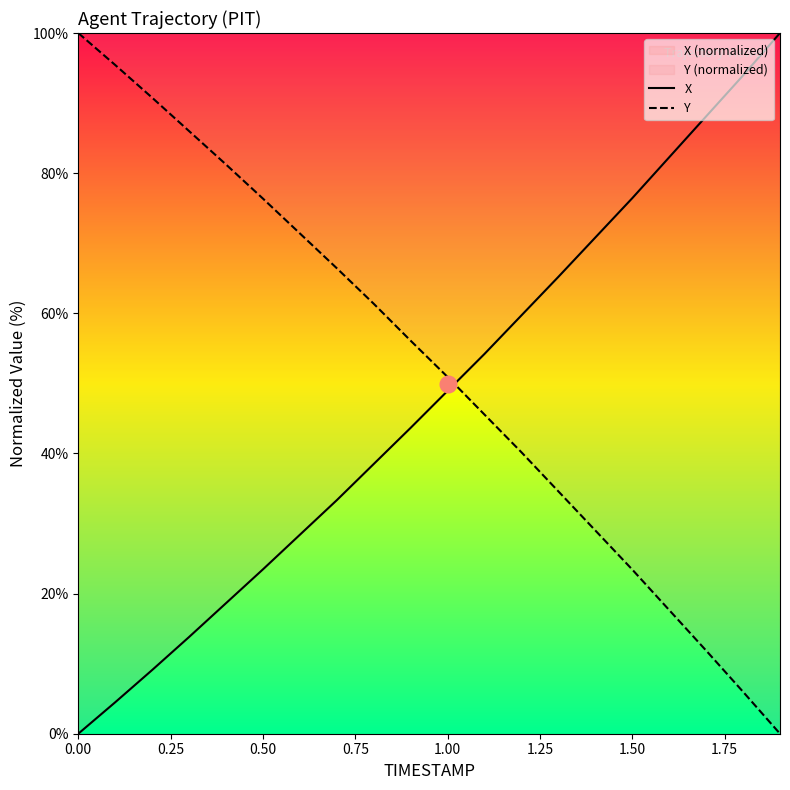

What is the value of the Y point at the 9th from the left?

61.4